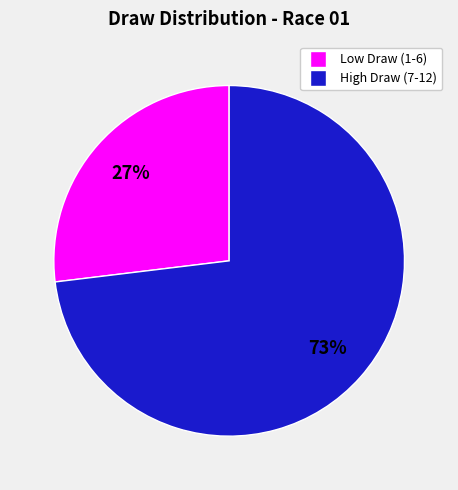

To the nearest percent, what is the average slice percentage?

50%